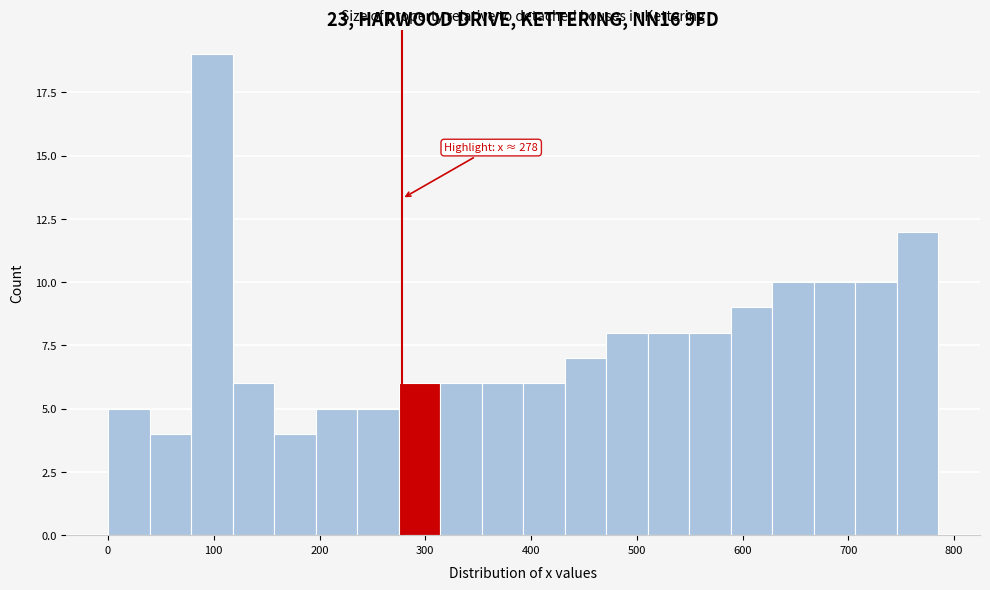

Around what value on the x-axis is the tallest bar? Give the approximate position of its centre, as read against the axis.

100